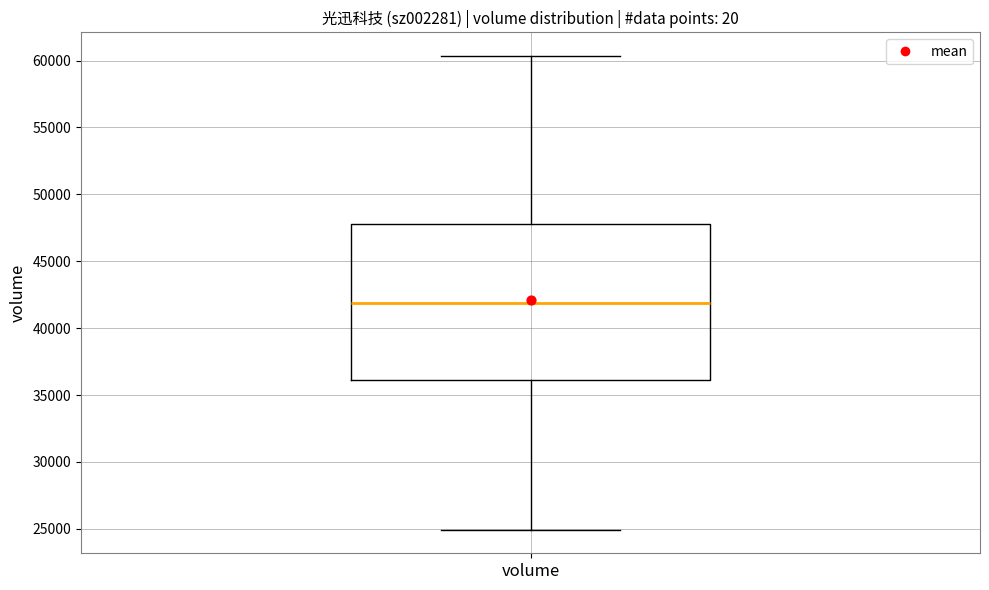

Read this box plot against the y-axis: the position of the median line, the range covered by the box, and the ends of both whiskers. The values are not printed on the chart, so give them approximately, as read against the axis.

median 42000, box 36000 to 48000, whiskers 25000 to 60500